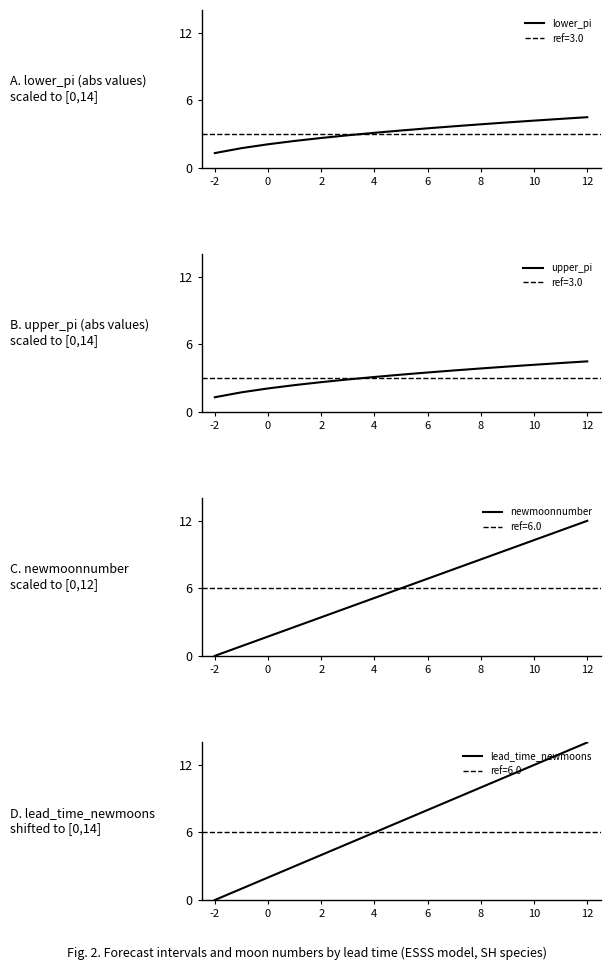

Count the number of categories in the chart.

15